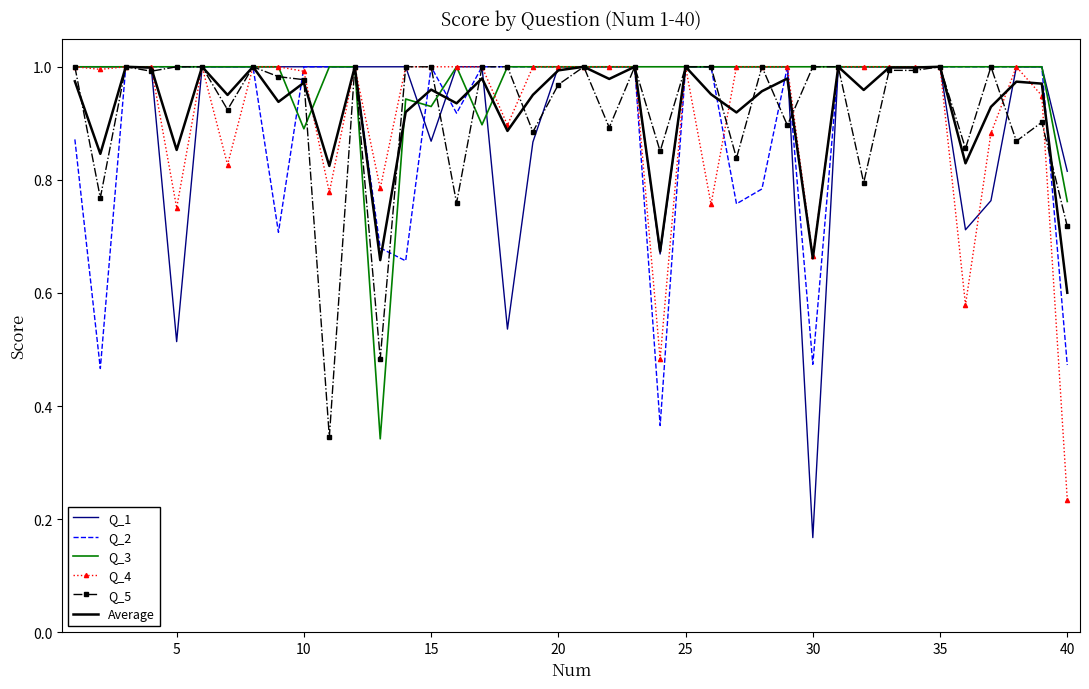

Which series has the largest total across all categories?

Q_3